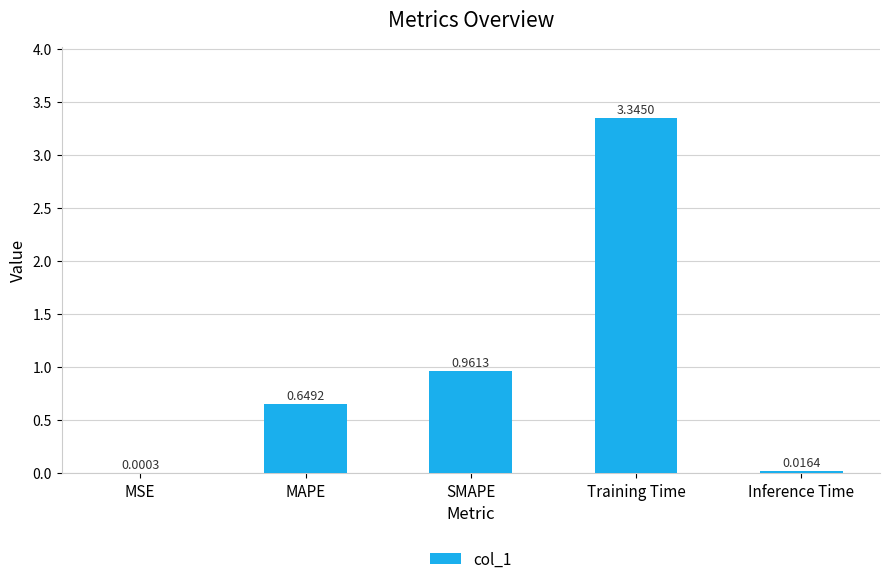

Which label corresponds to the largest value in the chart?

Training Time